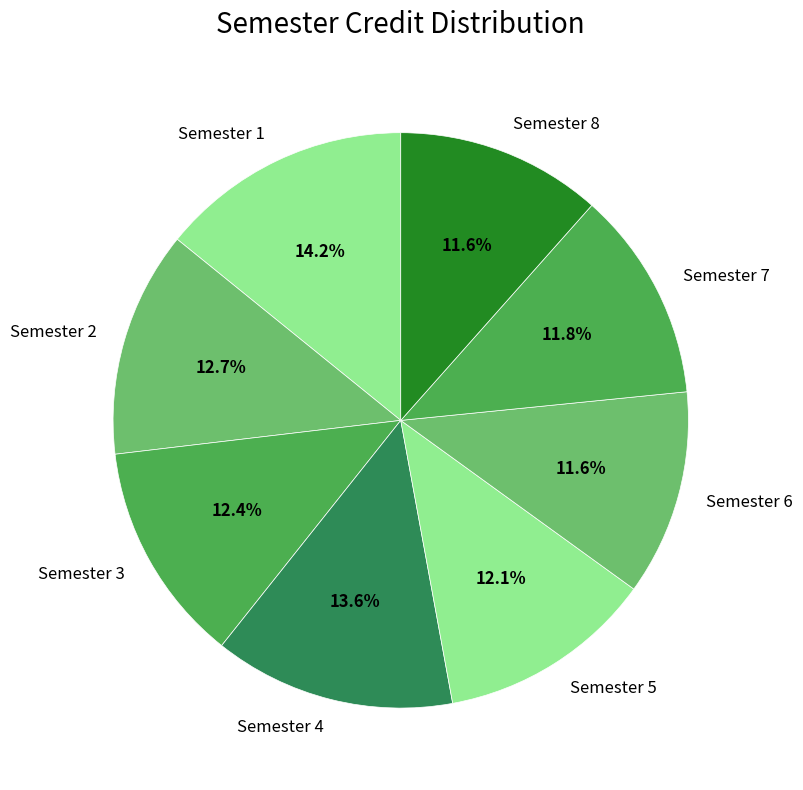

To the nearest percent, what is the average slice percentage?

12%